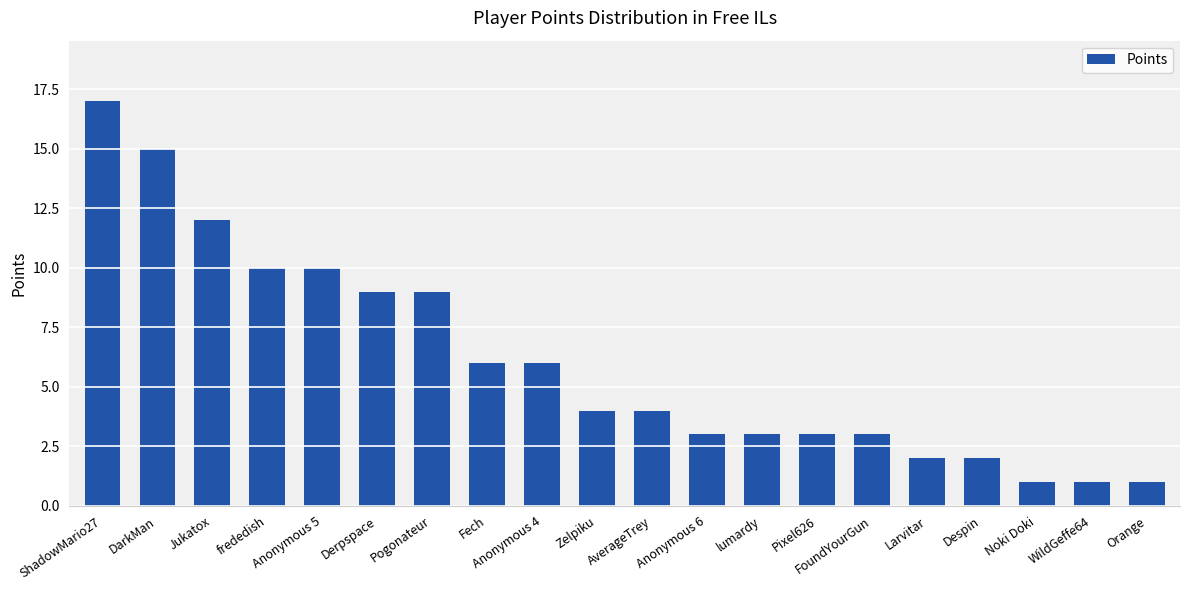

Reading right to left, what are all the values shown in this chart?

1	1	1	2	2	3	3	3	3	4	4	6	6	9	9	10	10	12	15	17